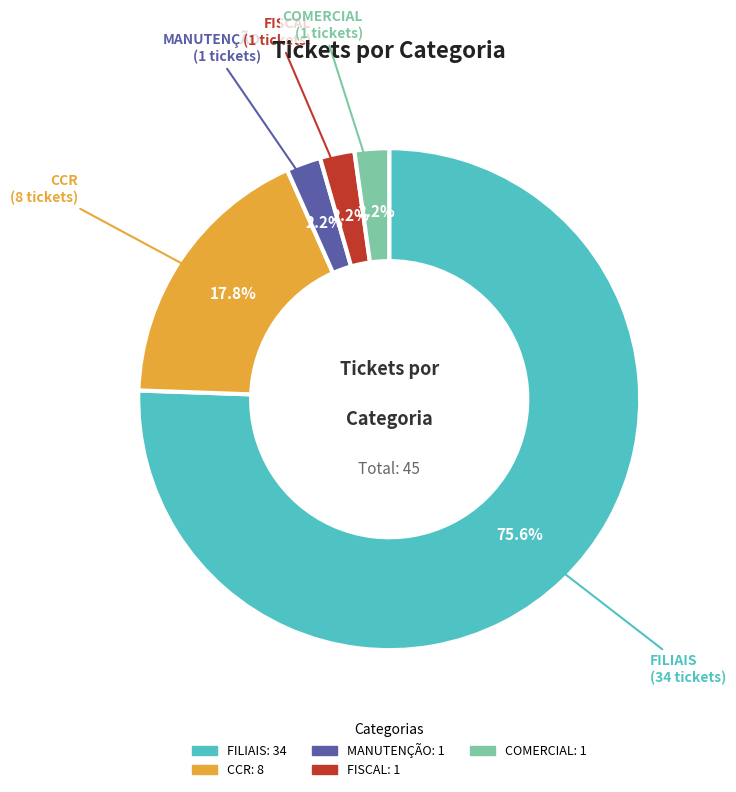

How many slices are in this pie chart?

5